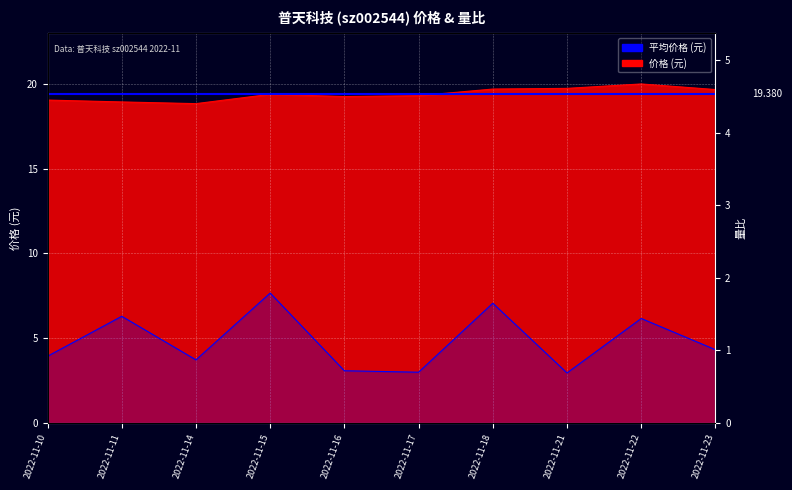

At which category is the sum across all series the highest?

2022-11-22